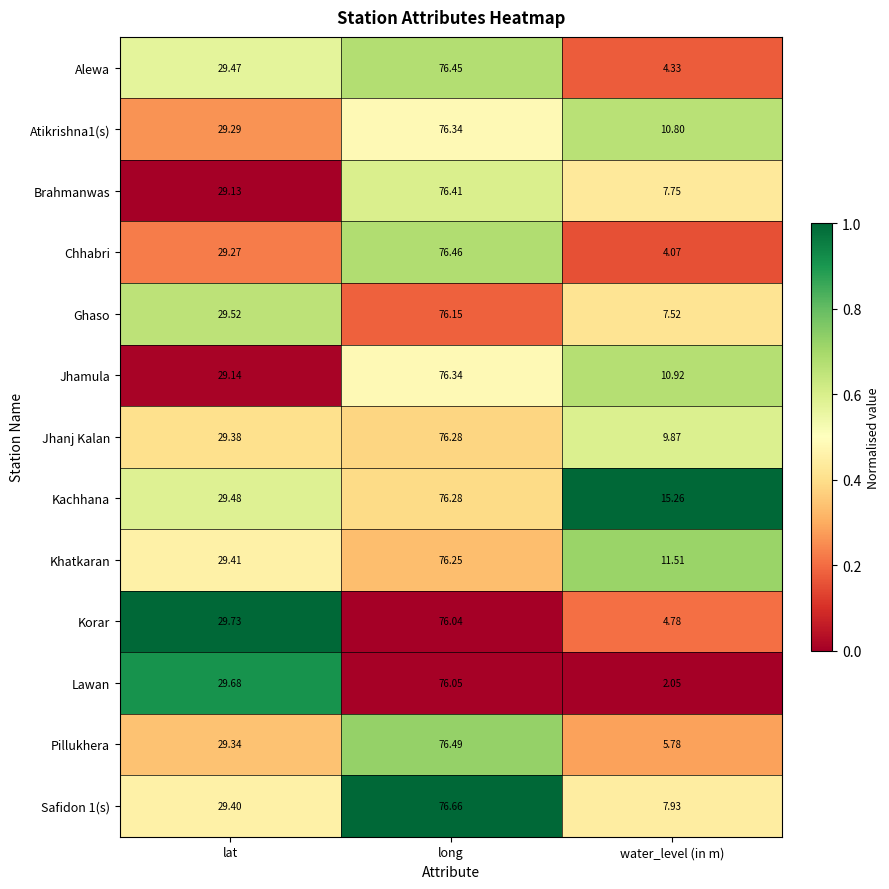

At which category is the sum across all series the highest?

long